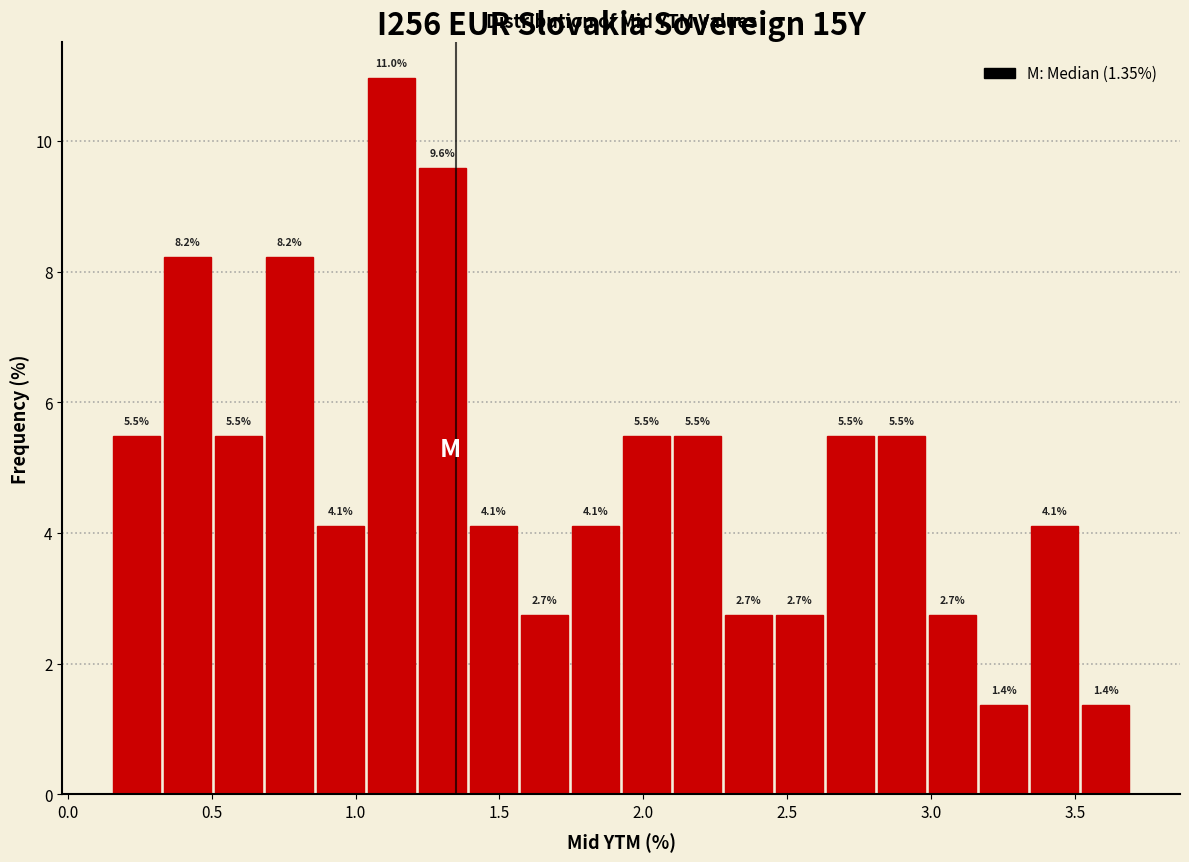

Read against the x-axis, roughly where is the centre of the tallest bar?

1.15